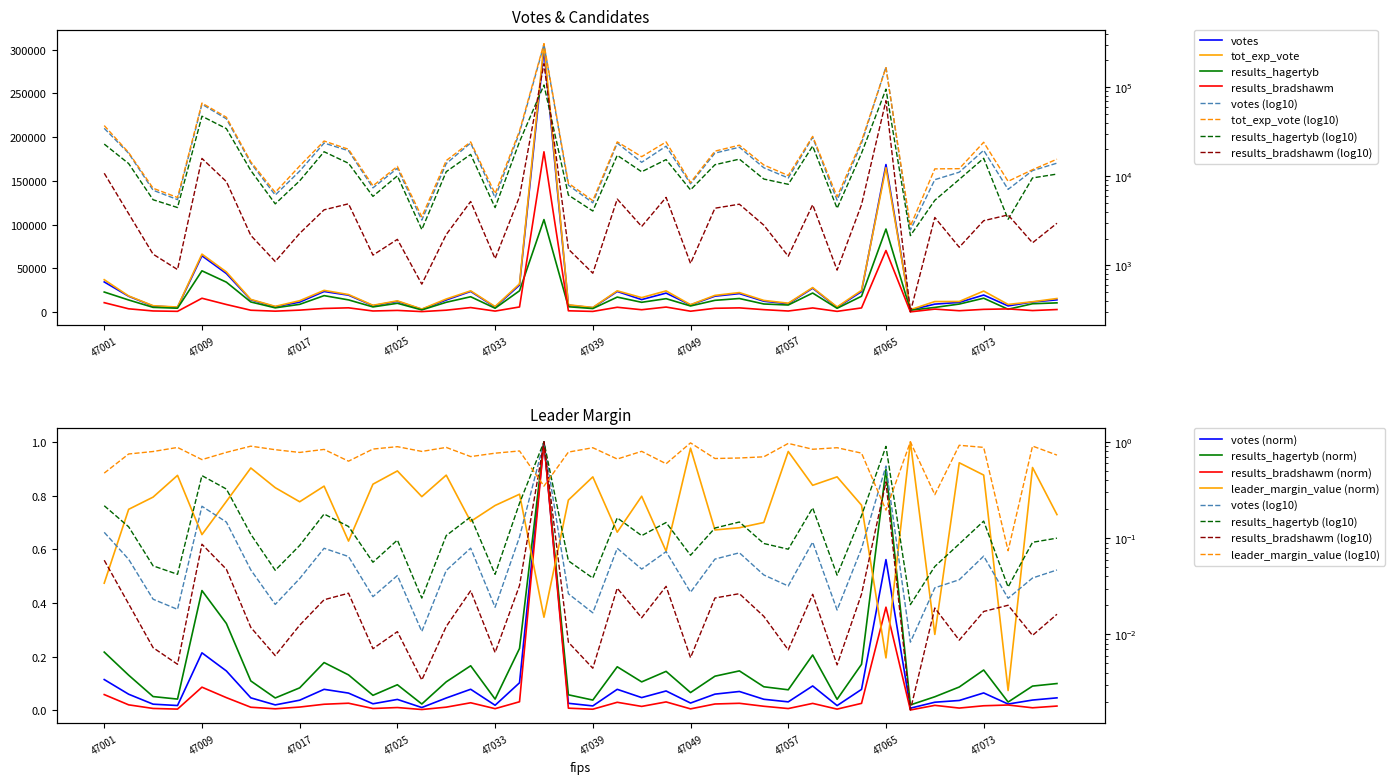

At which label does tot_exp_vote first exceed 15000?

47001